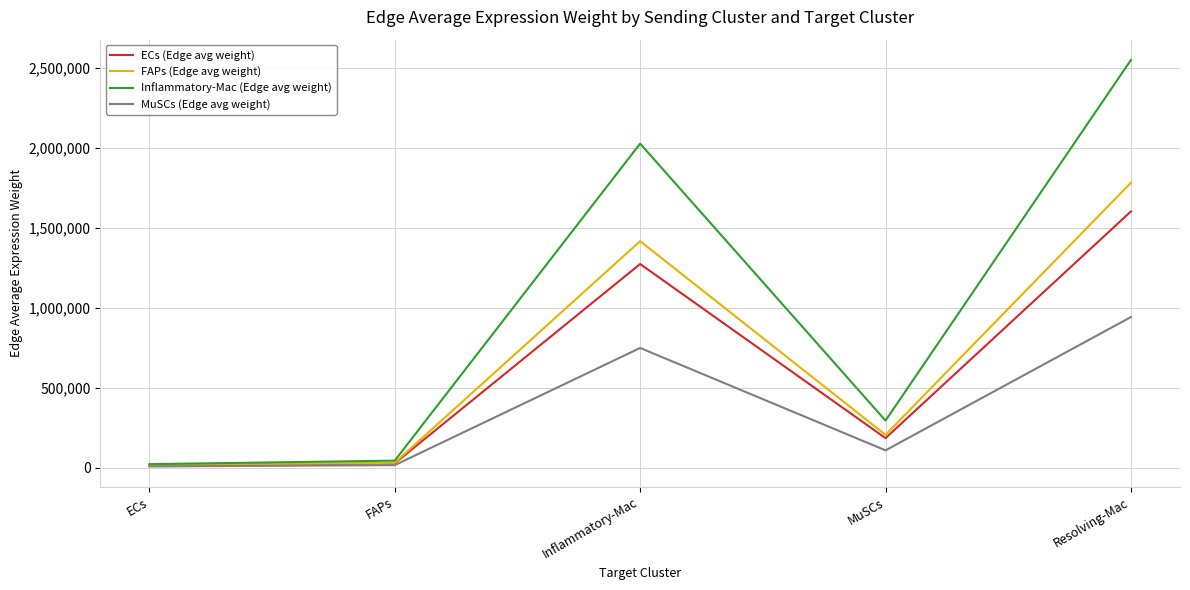

At which category does the chart reach its peak across all series?

Resolving-Mac